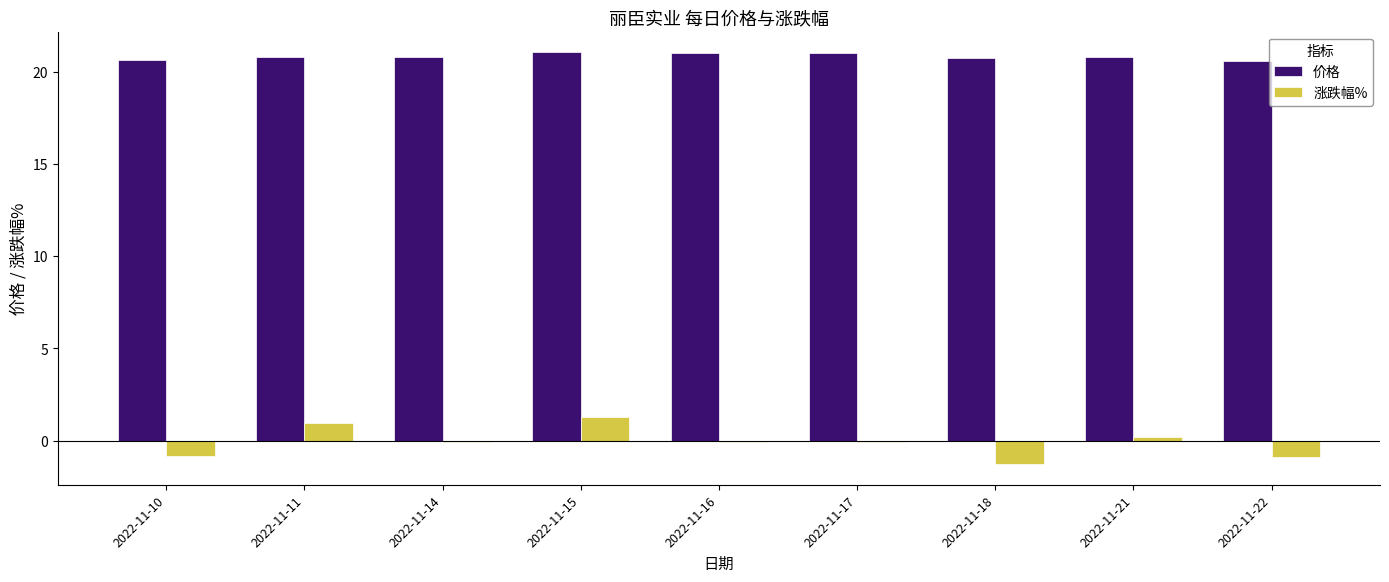

What is the greatest value displayed?

21.1